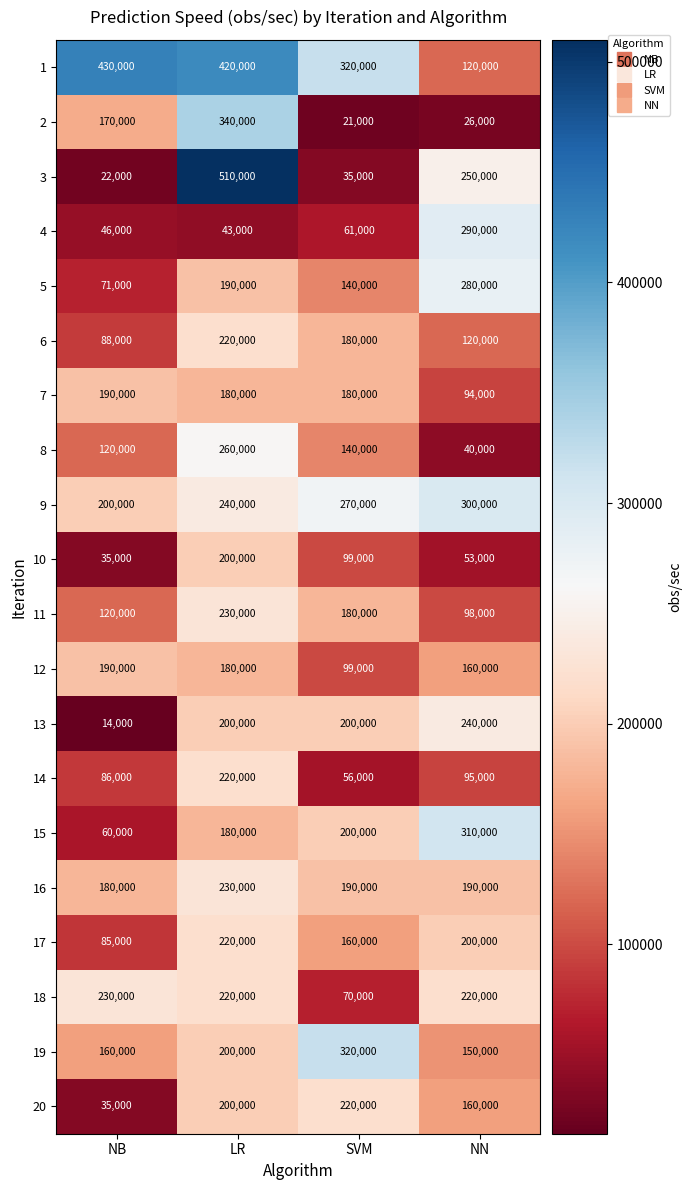

What is the total value across all series at SVM?

3141000